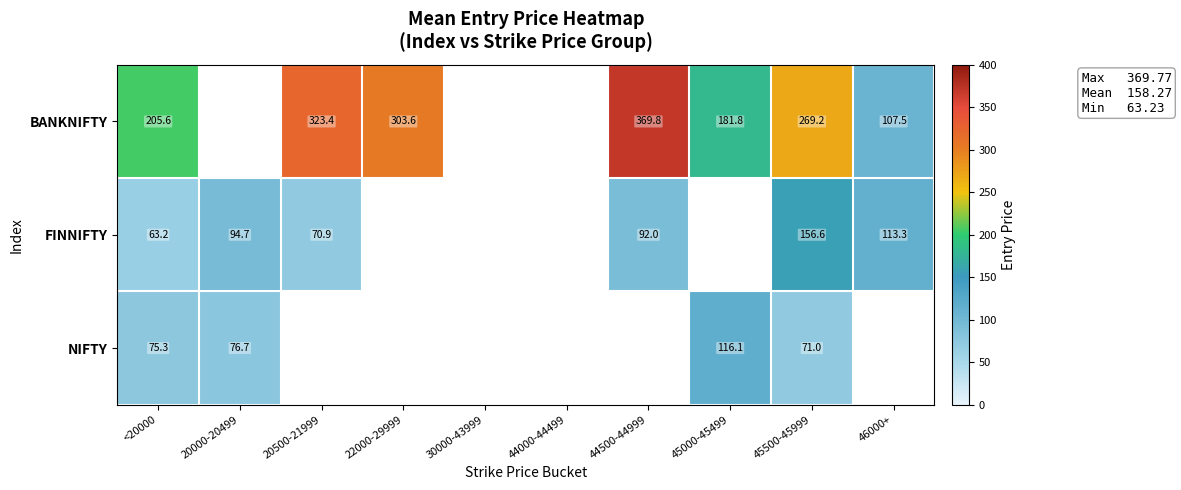

Rank the series by their average value, from highest to lowest.

BANKNIFTY, FINNIFTY, NIFTY